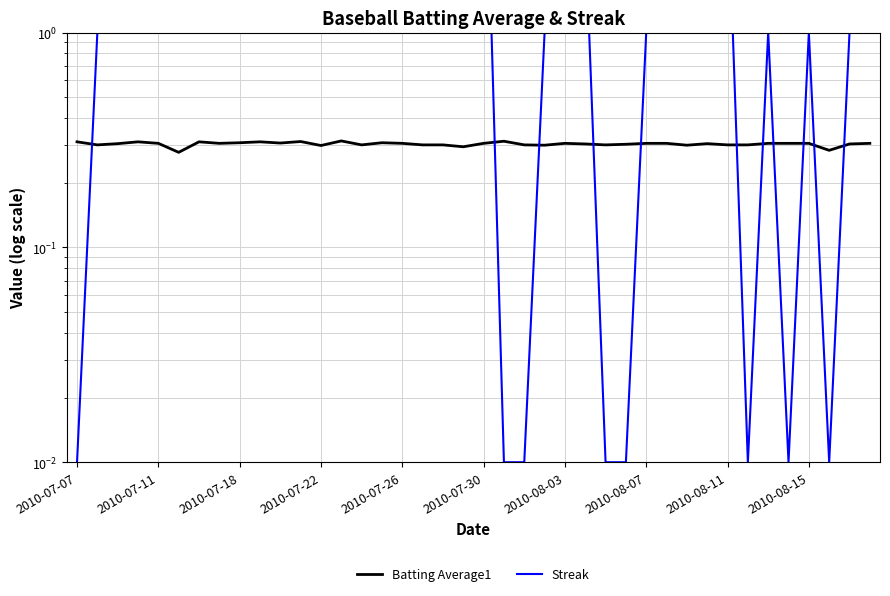

Rank the series by their average value, from highest to lowest.

Streak, Batting Average1